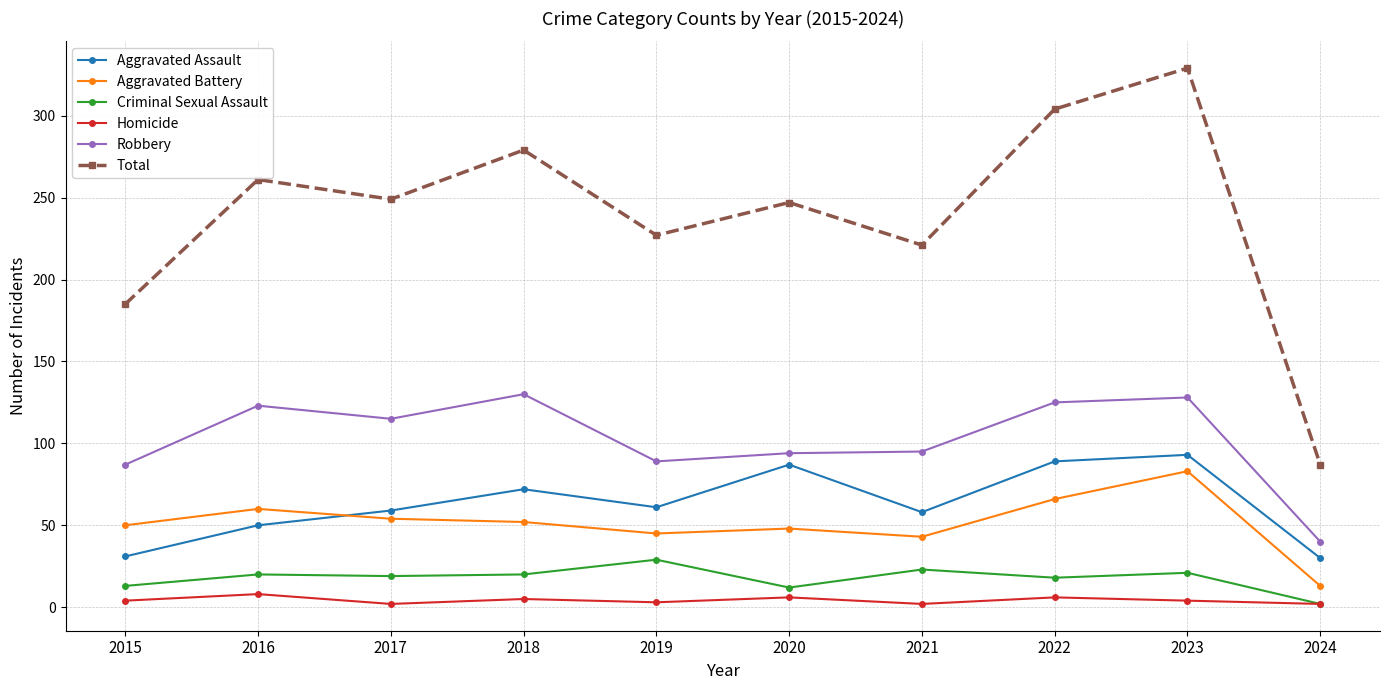

How many data points in Total are less than 249?

5